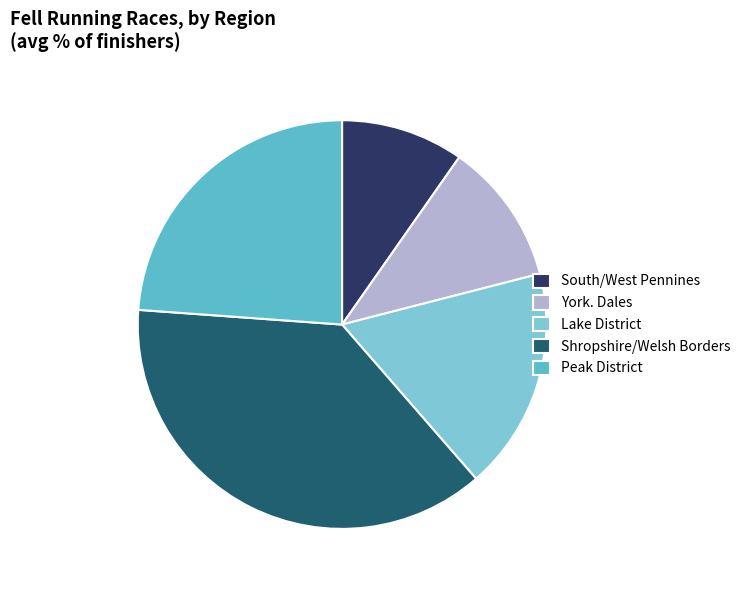

To the nearest percent, what is the difference between the largest and smallest slice percentages?

31%